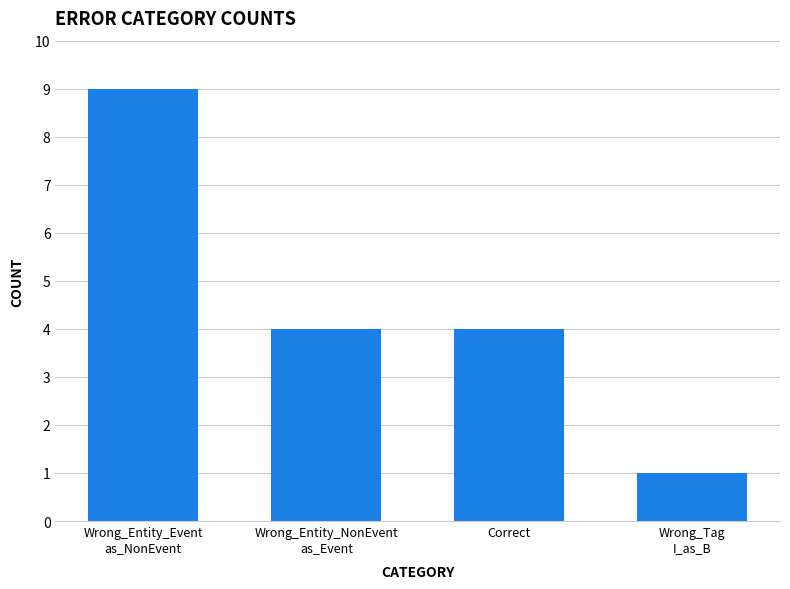

What is the label of the 2nd bar from the right?

Correct